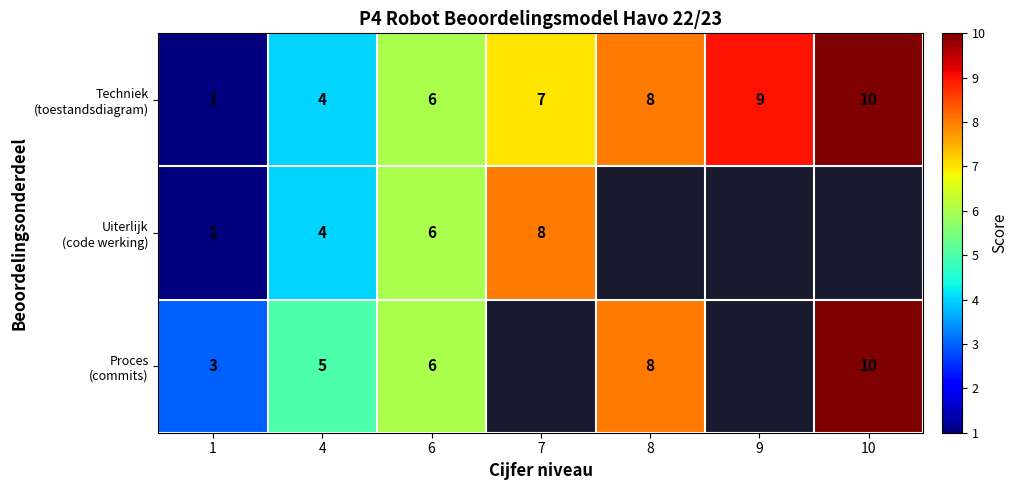

List the series in order of their peak value, highest first.

Techniek (toestandsdiagram), Proces (commits), Uiterlijk (code werking)